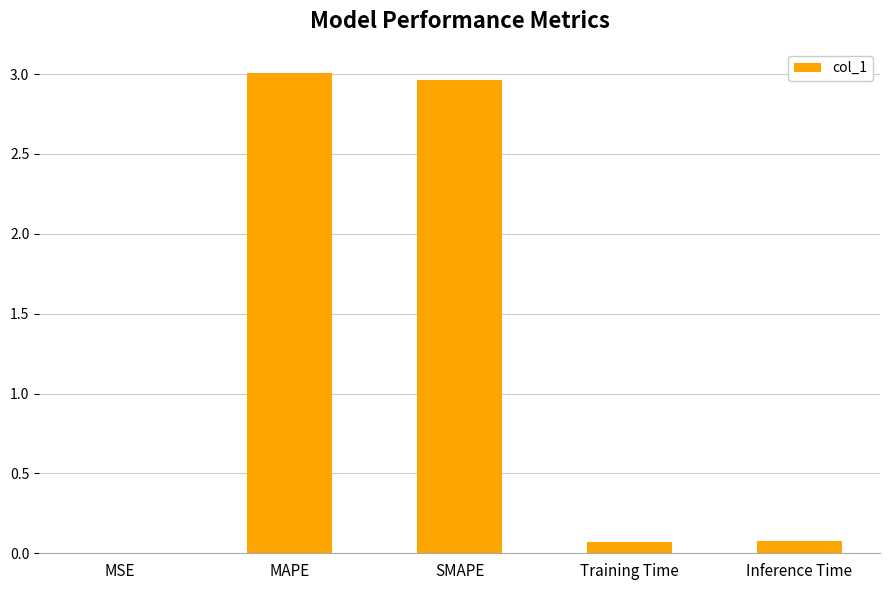

What is the sum of all values?

6.1